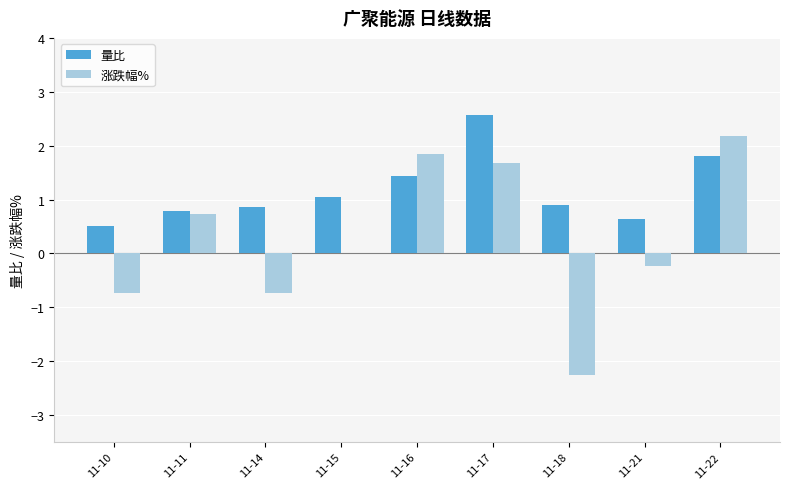

What is the maximum value for 量比?

2.6